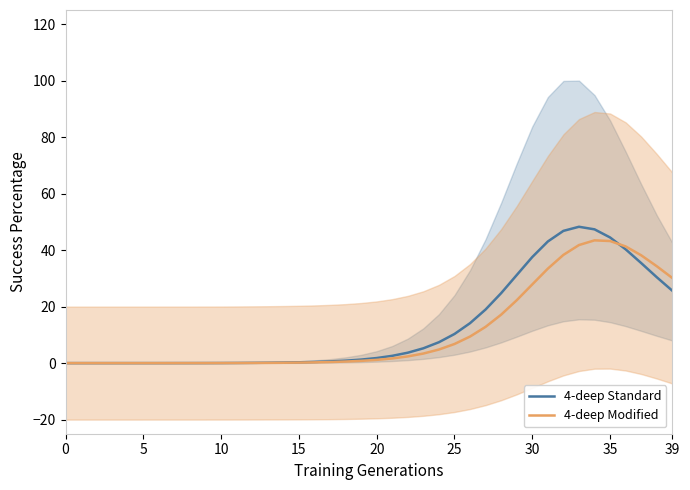

What are all the series names shown in the legend?

4-deep Standard, 4-deep Modified